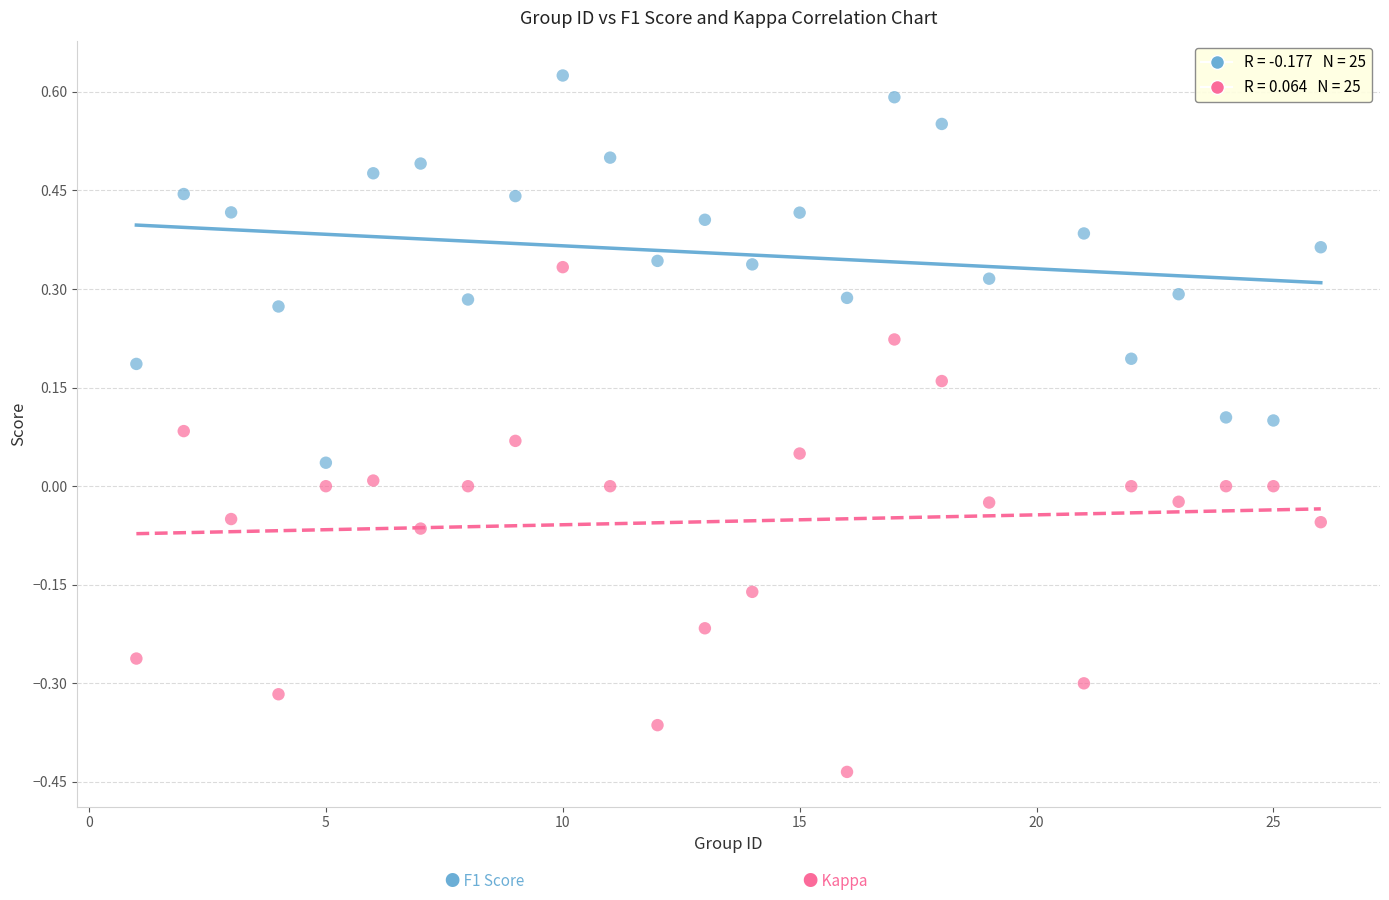

Across all data points, what is the range of Y values (max minus min)?

1.1